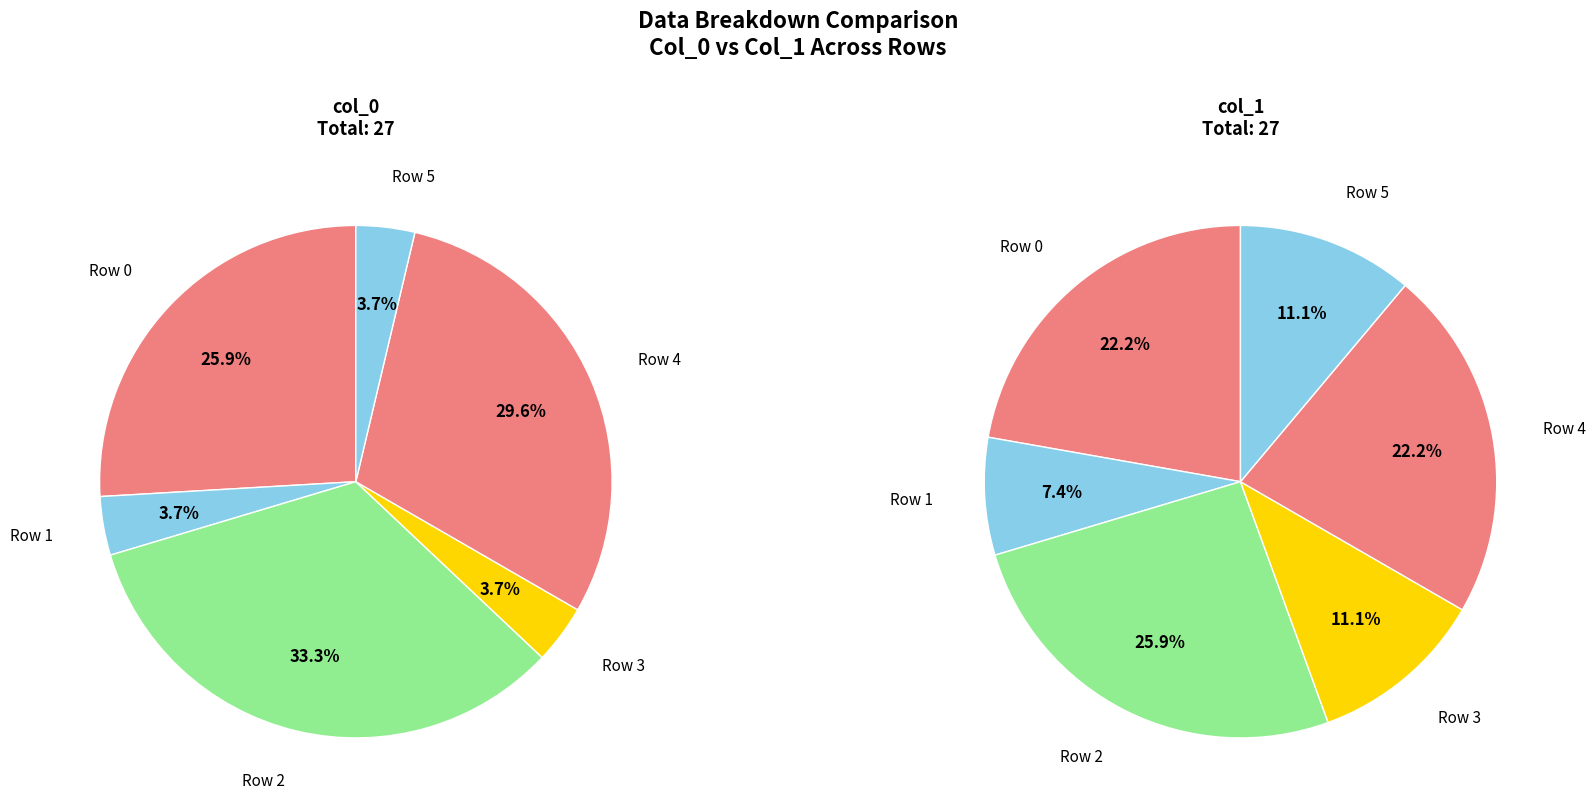

Does 7 represent more than half of the total?

No